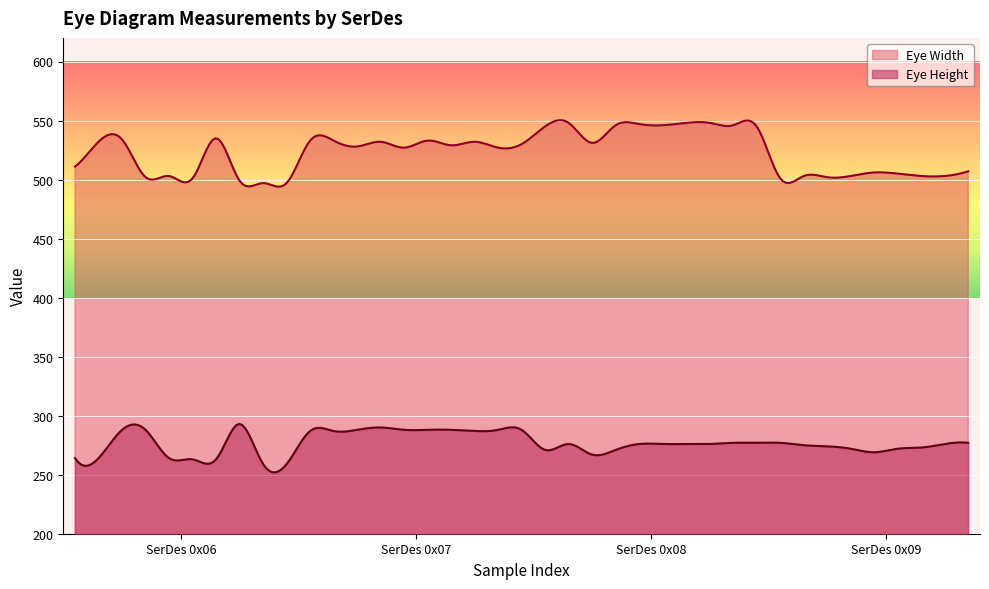

Reading right to left, extract all data points from this chart.

Eye Width: SerDes 0x09=507	SerDes 0x09=503	SerDes 0x09=503	SerDes 0x09=505	SerDes 0x09=506	SerDes 0x09=503	SerDes 0x09=502	SerDes 0x09=503	SerDes 0x09=501	SerDes 0x08=545	SerDes 0x08=546	SerDes 0x08=548	SerDes 0x08=548	SerDes 0x08=546	SerDes 0x08=547	SerDes 0x08=546	SerDes 0x08=531	SerDes 0x08=548	SerDes 0x08=545	SerDes 0x07=530	SerDes 0x07=527	SerDes 0x07=532	SerDes 0x07=529	SerDes 0x07=533	SerDes 0x07=527	SerDes 0x07=532	SerDes 0x07=528	SerDes 0x07=533	SerDes 0x07=533	SerDes 0x06=497	SerDes 0x06=497	SerDes 0x06=499	SerDes 0x06=535	SerDes 0x06=501	SerDes 0x06=503	SerDes 0x06=502	SerDes 0x06=534	SerDes 0x06=532	SerDes 0x06=511
Eye Height: SerDes 0x09=277	SerDes 0x09=276	SerDes 0x09=273	SerDes 0x09=272	SerDes 0x09=269	SerDes 0x09=272	SerDes 0x09=274	SerDes 0x09=275	SerDes 0x09=277	SerDes 0x08=277	SerDes 0x08=277	SerDes 0x08=276	SerDes 0x08=276	SerDes 0x08=276	SerDes 0x08=276	SerDes 0x08=271	SerDes 0x08=267	SerDes 0x08=276	SerDes 0x08=271	SerDes 0x07=288	SerDes 0x07=288	SerDes 0x07=287	SerDes 0x07=288	SerDes 0x07=288	SerDes 0x07=288	SerDes 0x07=290	SerDes 0x07=288	SerDes 0x07=287	SerDes 0x07=287	SerDes 0x06=259	SerDes 0x06=259	SerDes 0x06=293	SerDes 0x06=263	SerDes 0x06=263	SerDes 0x06=264	SerDes 0x06=288	SerDes 0x06=288	SerDes 0x06=264	SerDes 0x06=264